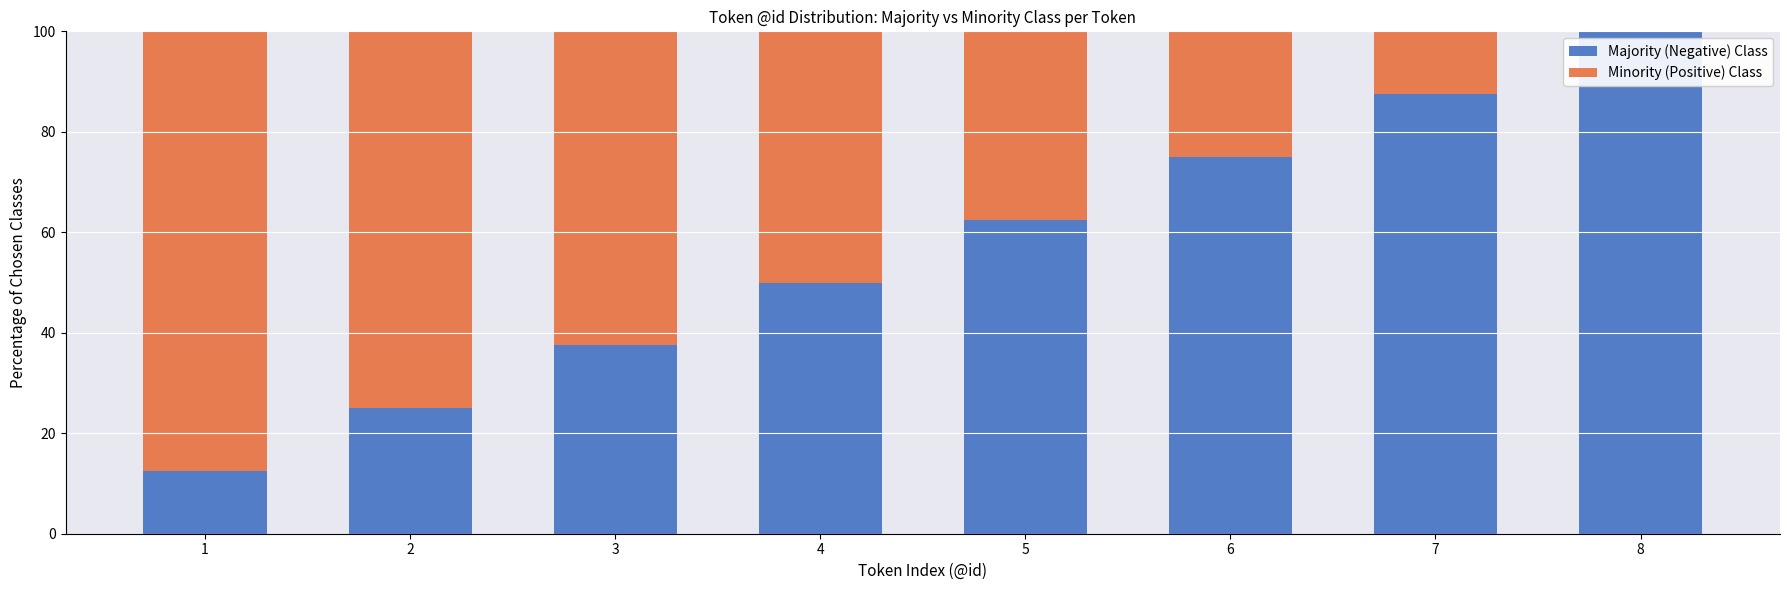

What is the total value across all series at 6?

100.0